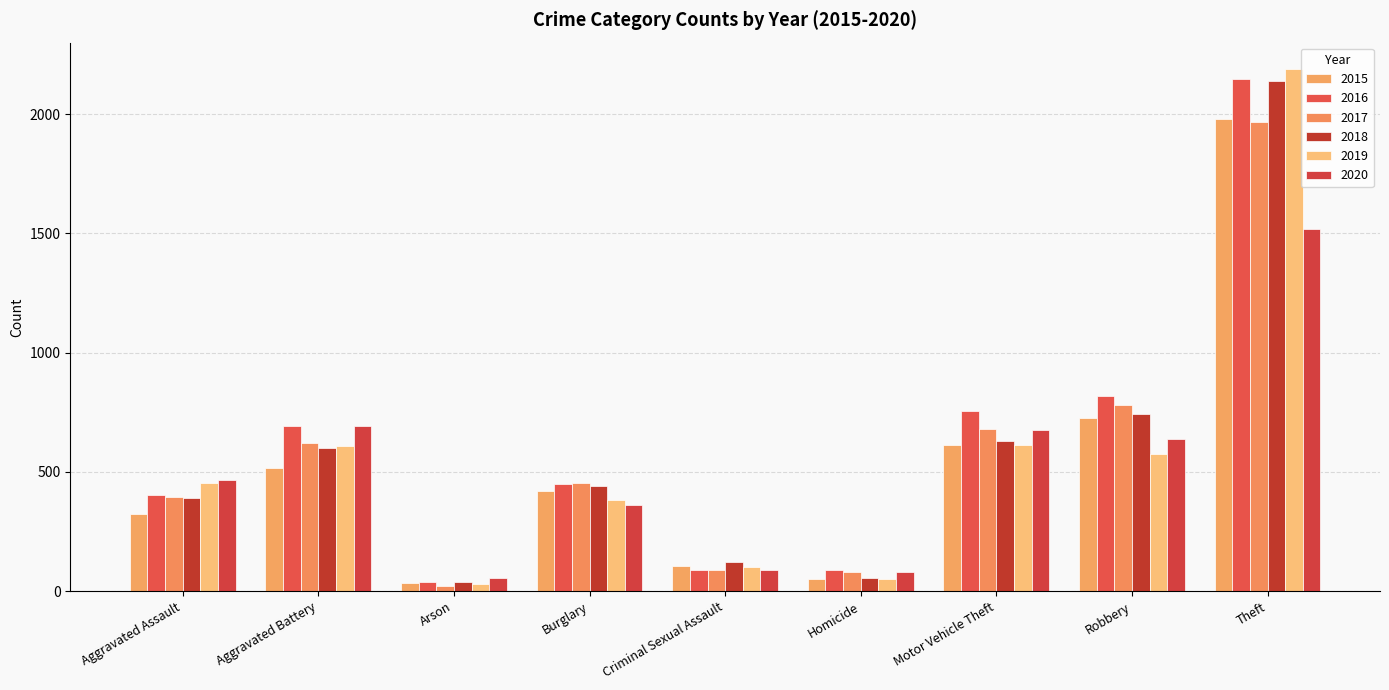

At how many categories does at least one series exceed 167?

6